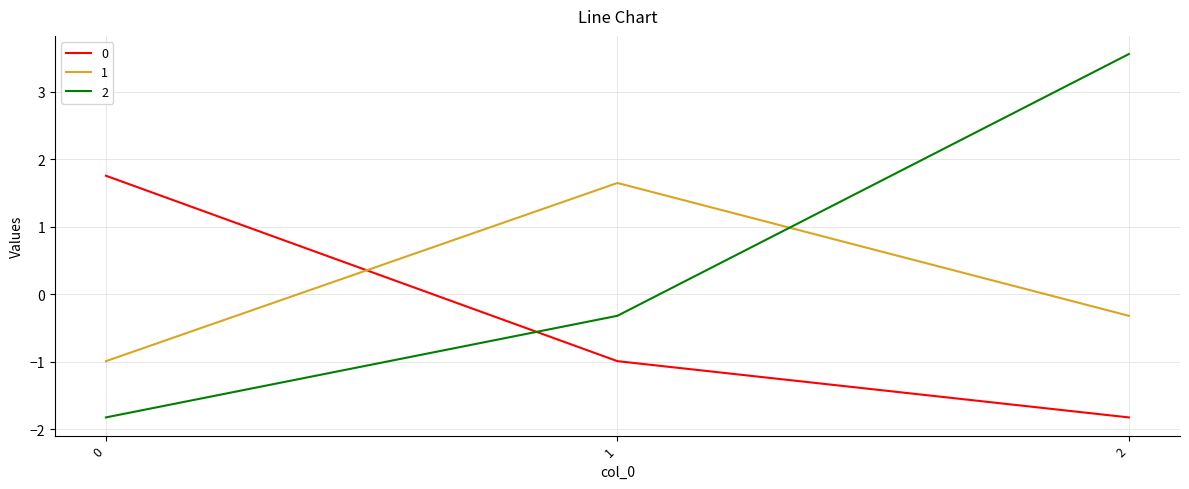

Is it true that 2 equals -1.8 at 0?

True